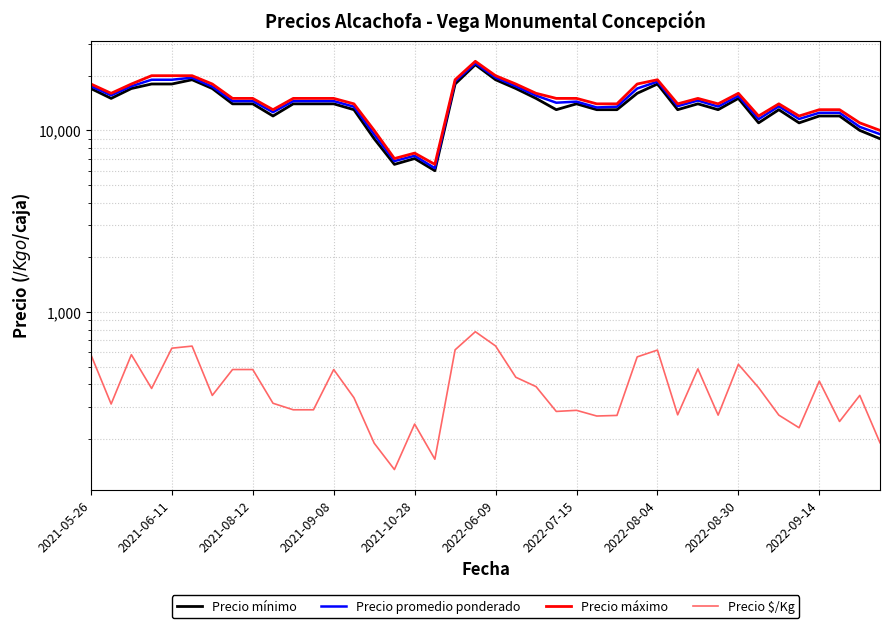

What is the value of the Precio promedio ponderado point at the 33rd from the left?

15467